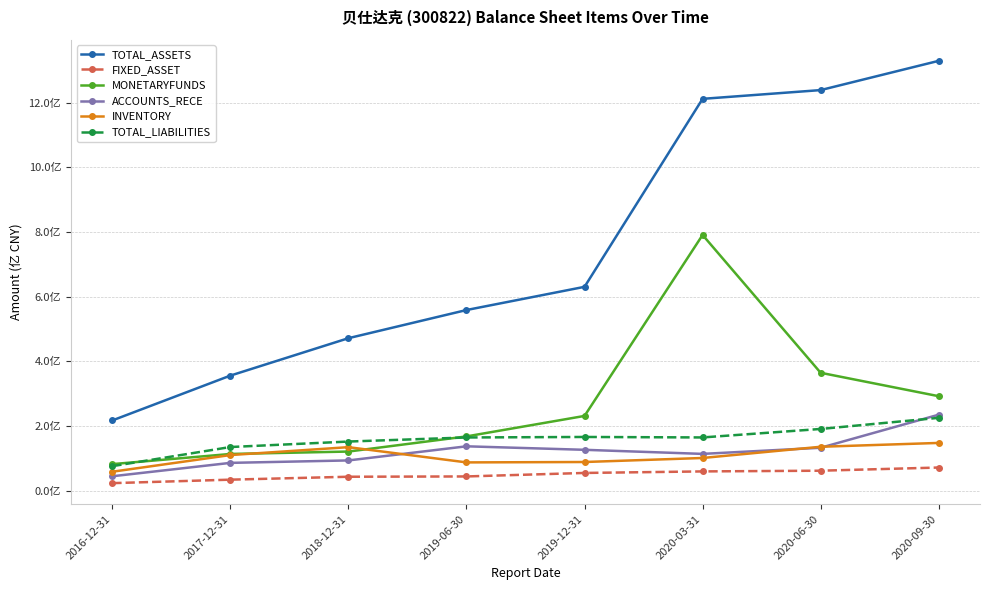

Which label corresponds to the largest value in the chart?

2020-09-30